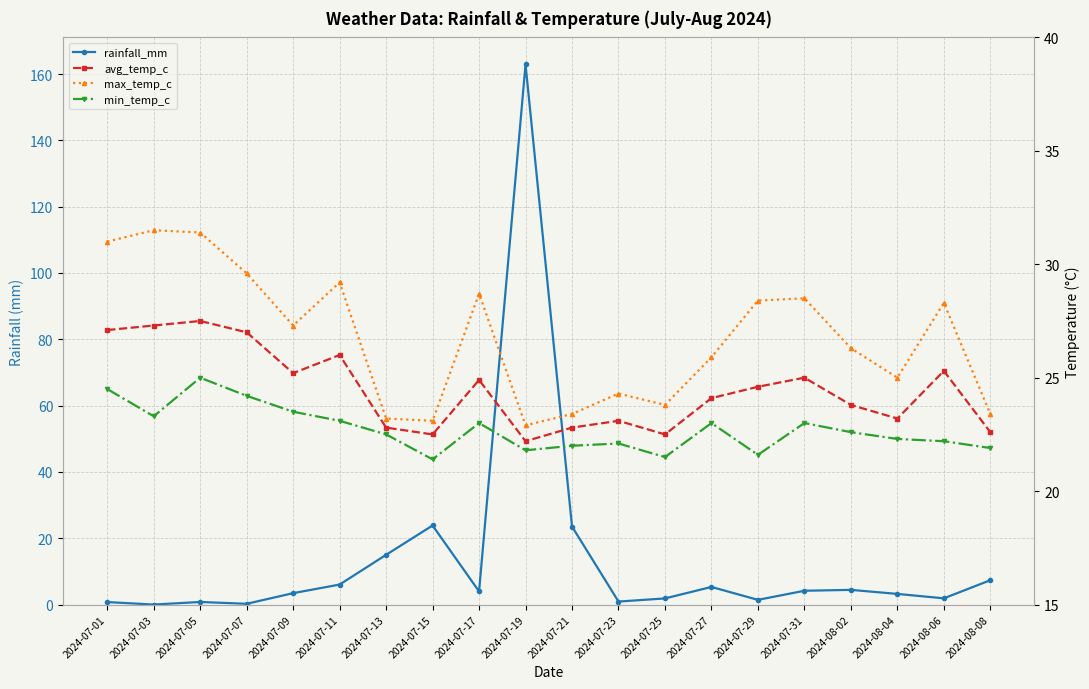

How many distinct data groups are displayed?

4